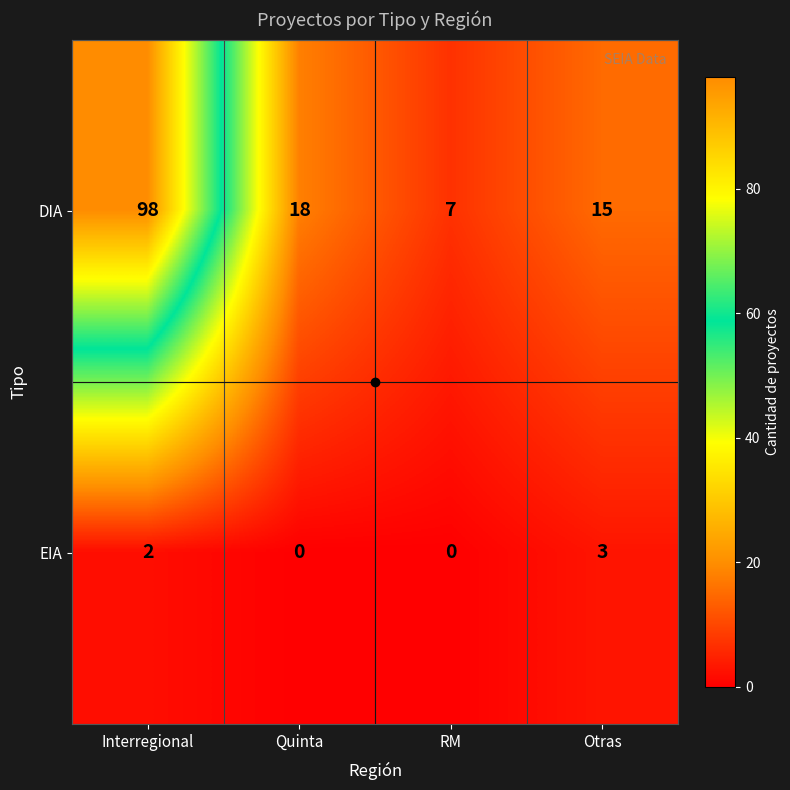

What is the highest value of the EIA series?

3